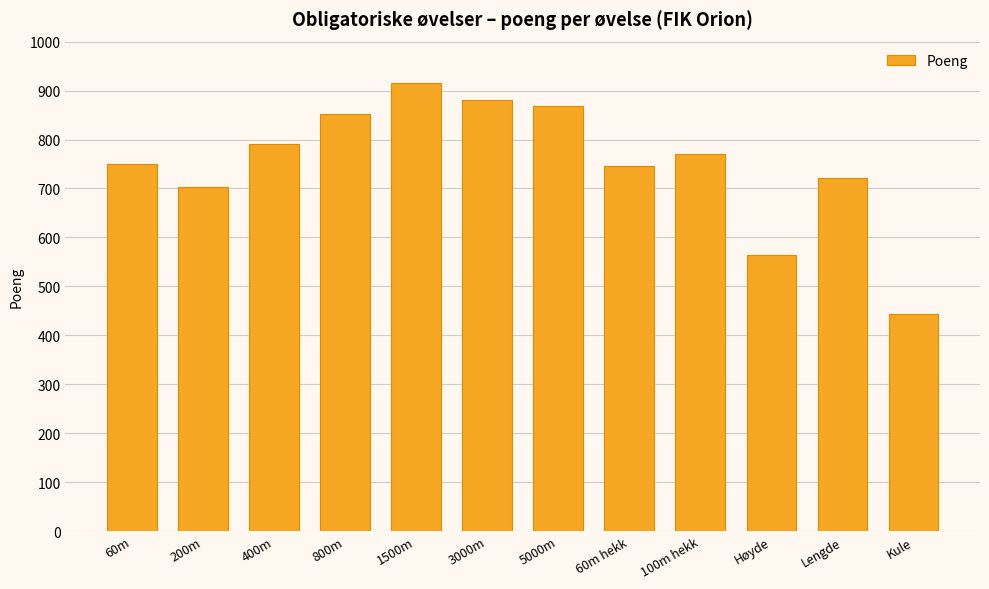

What is the change in value from 1500m to Høyde?

-350